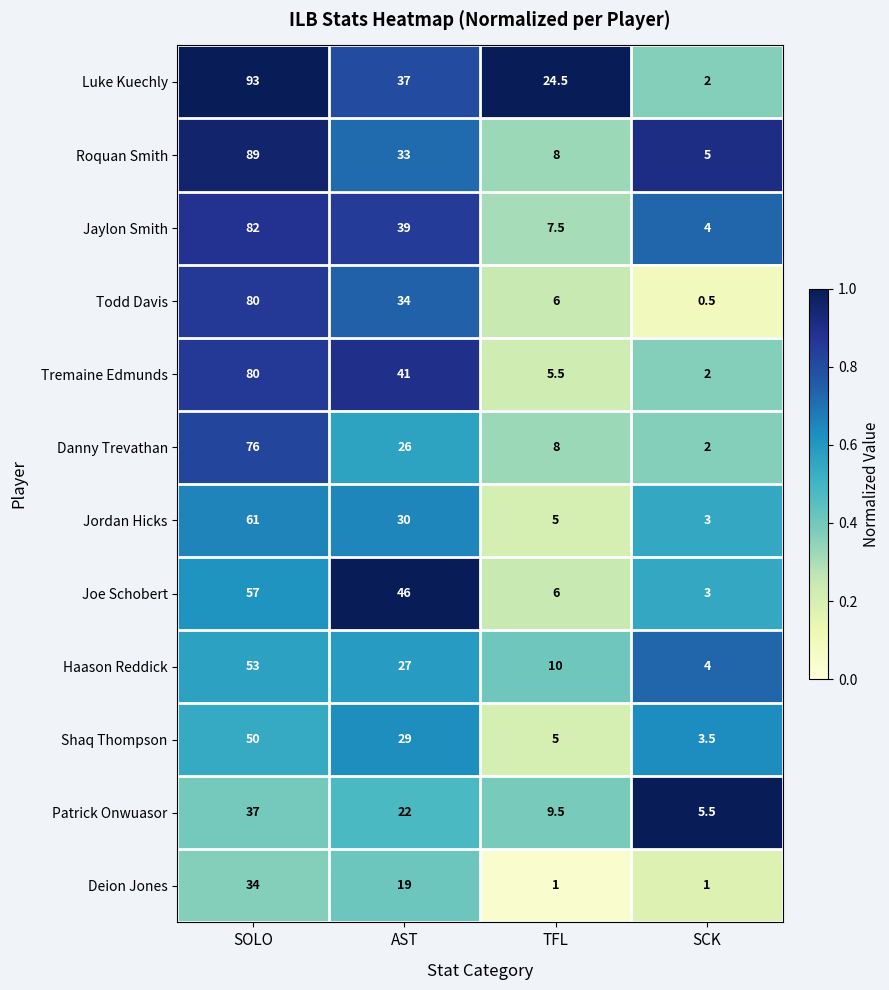

Count the number of data series in this chart.

12